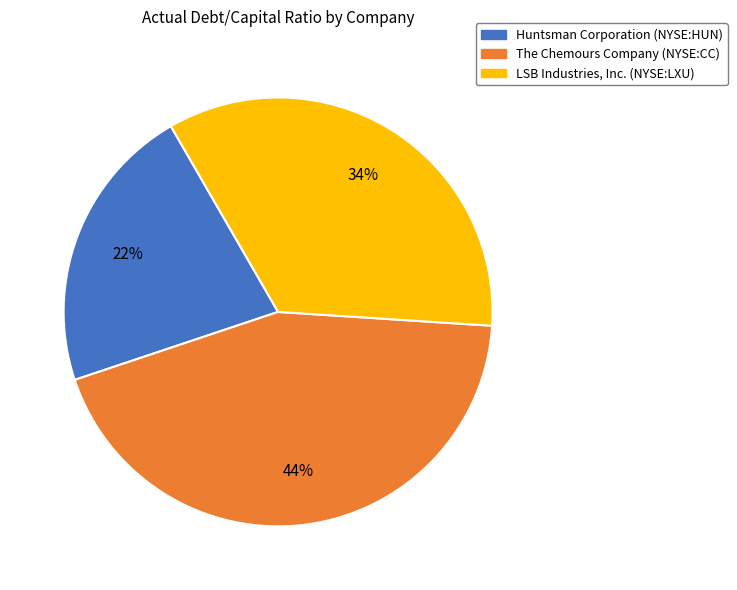

Do The Chemours Company (NYSE:CC) and Huntsman Corporation (NYSE:HUN) together represent more than half of the pie?

Yes